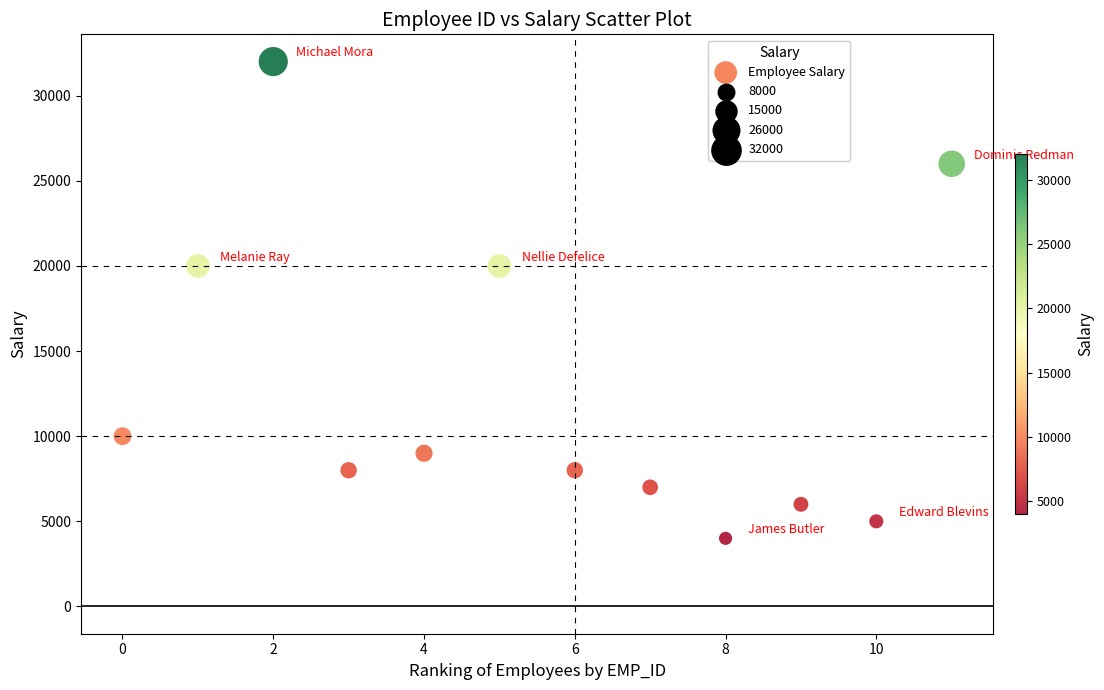

What is the average Y value?

12917